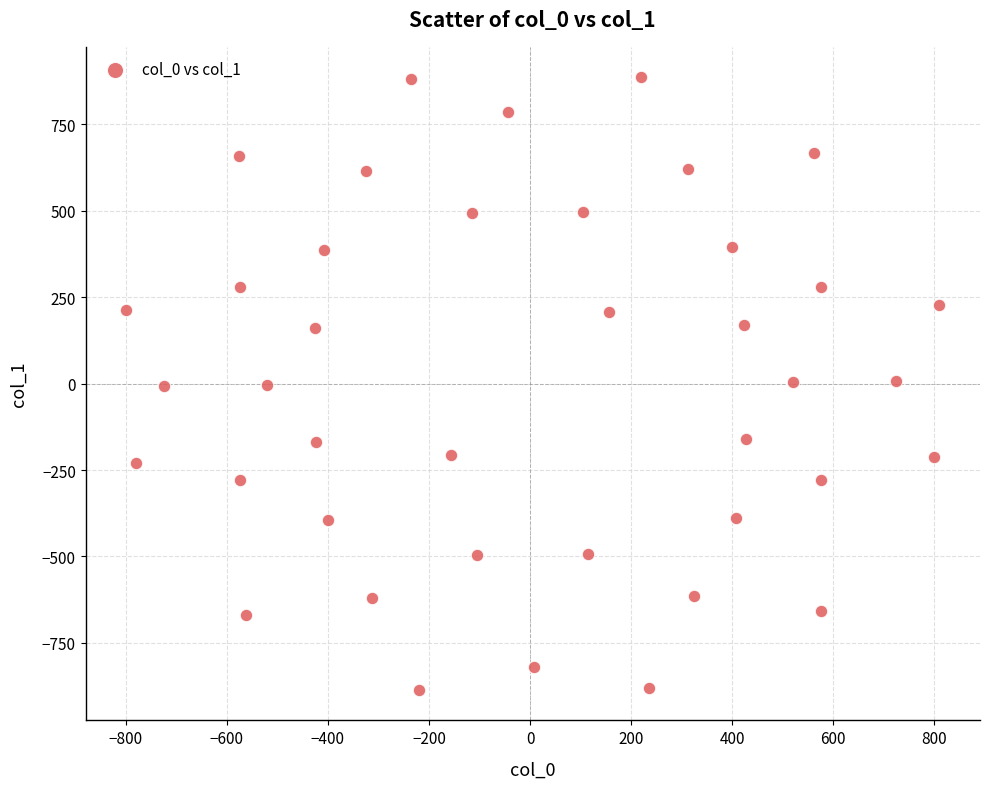

What is the range of X values (max minus min)?

1609.1